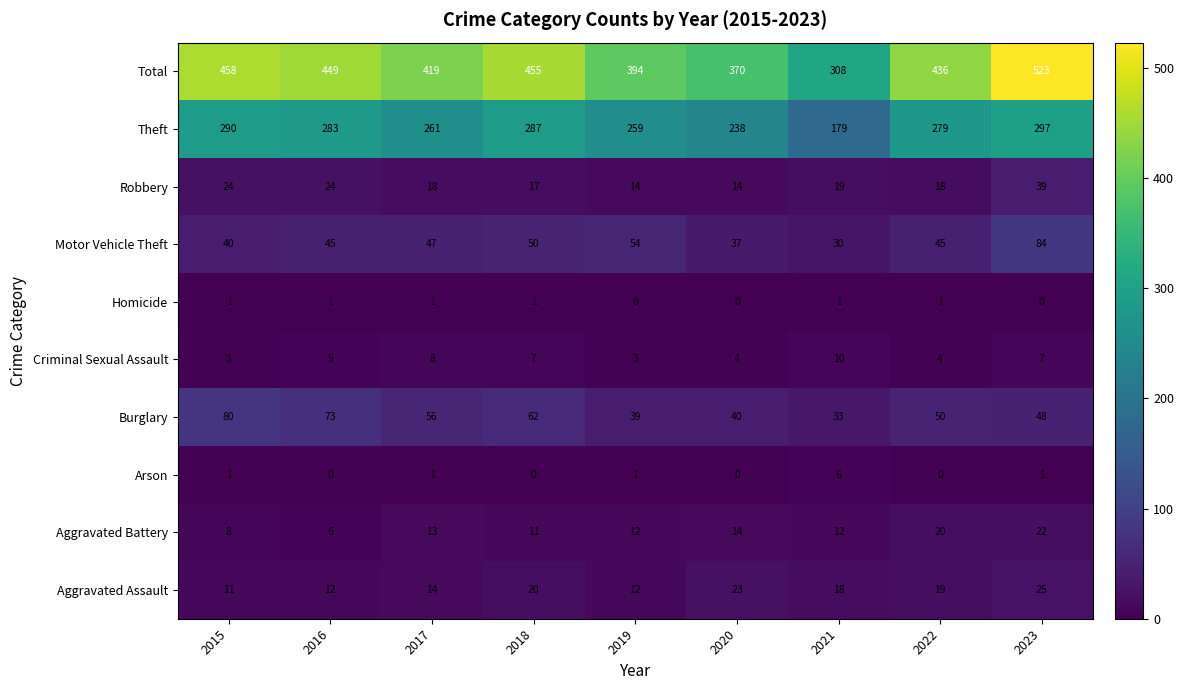

The value of Robbery at 2021 is 10. True or false?

False